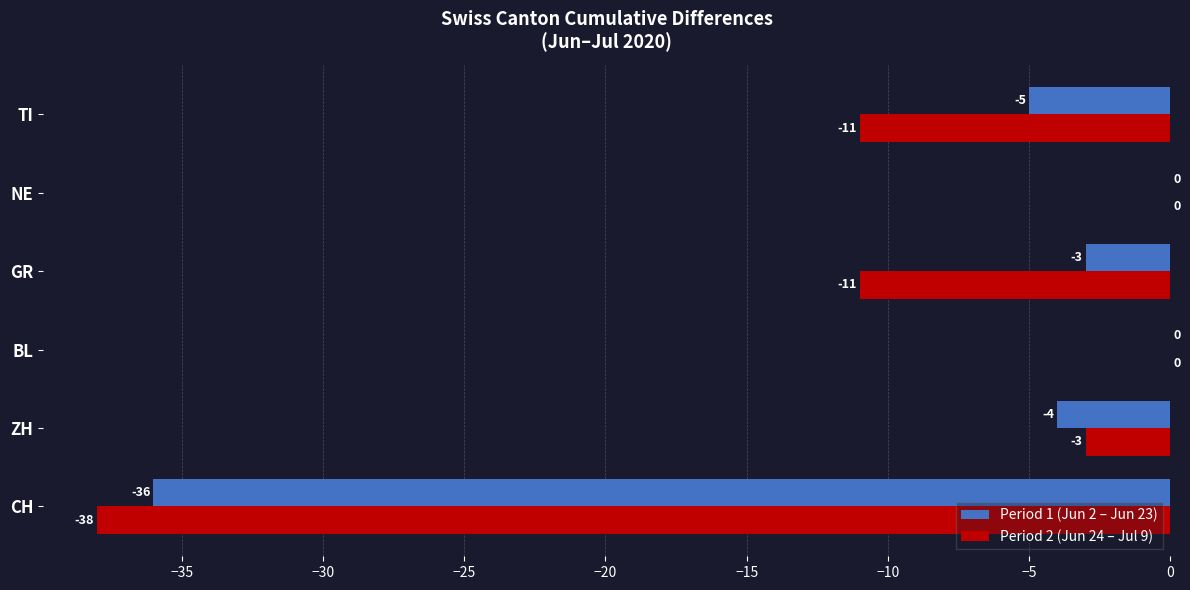

Where is Period 1 (Jun 2 – Jun 23) nearest to the value -18?

TI